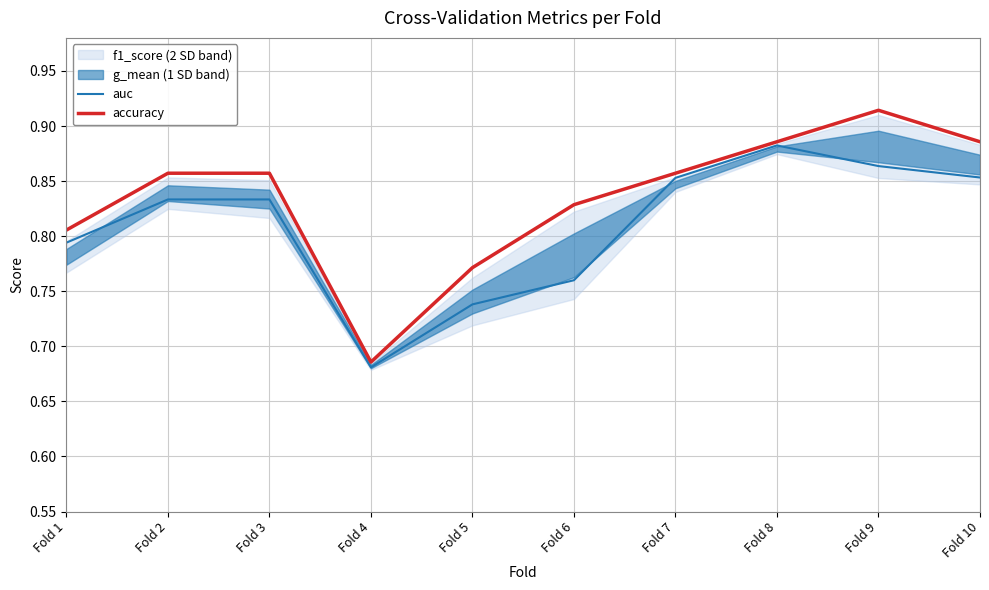

Reading left to right, list all the values displayed in this chart.

auc: Fold 1=0.8	Fold 2=0.8	Fold 3=0.8	Fold 4=0.7	Fold 5=0.7	Fold 6=0.8	Fold 7=0.9	Fold 8=0.9	Fold 9=0.9	Fold 10=0.9
accuracy: Fold 1=0.8	Fold 2=0.9	Fold 3=0.9	Fold 4=0.7	Fold 5=0.8	Fold 6=0.8	Fold 7=0.9	Fold 8=0.9	Fold 9=0.9	Fold 10=0.9